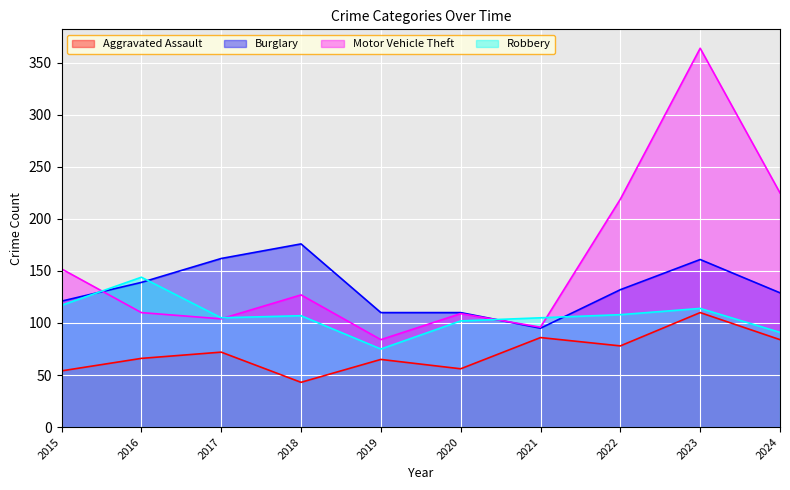

Reading left to right, what are all the values shown in this chart?

Aggravated Assault: 2015=54	2016=66	2017=72	2018=43	2019=65	2020=56	2021=86	2022=78	2023=110	2024=84
Burglary: 2015=121	2016=139	2017=162	2018=176	2019=110	2020=110	2021=95	2022=132	2023=161	2024=129
Motor Vehicle Theft: 2015=152	2016=110	2017=104	2018=127	2019=84	2020=109	2021=96	2022=219	2023=364	2024=225
Robbery: 2015=117	2016=144	2017=105	2018=107	2019=75	2020=102	2021=105	2022=108	2023=114	2024=91